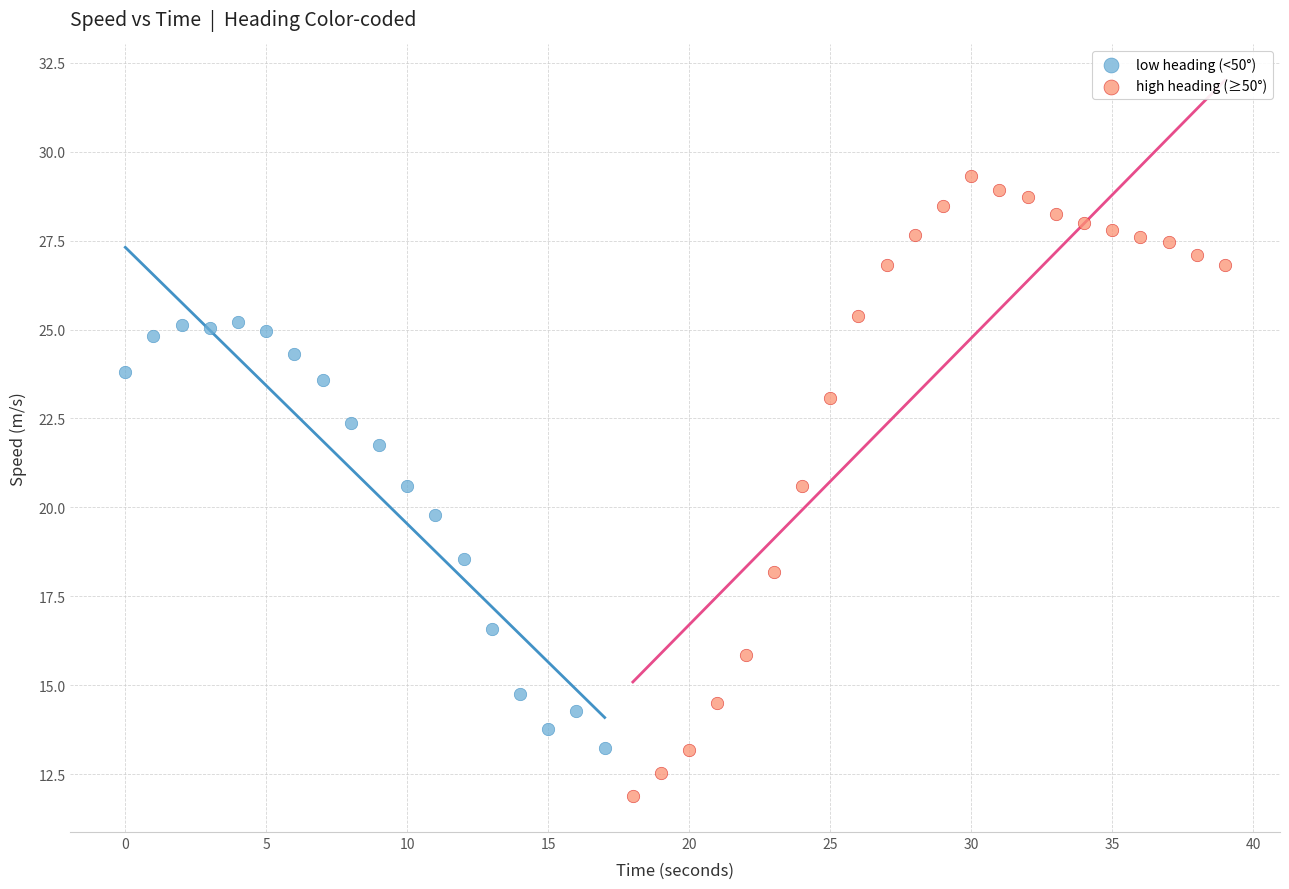

Which series contains the highest Y value?

high heading (≥50°)